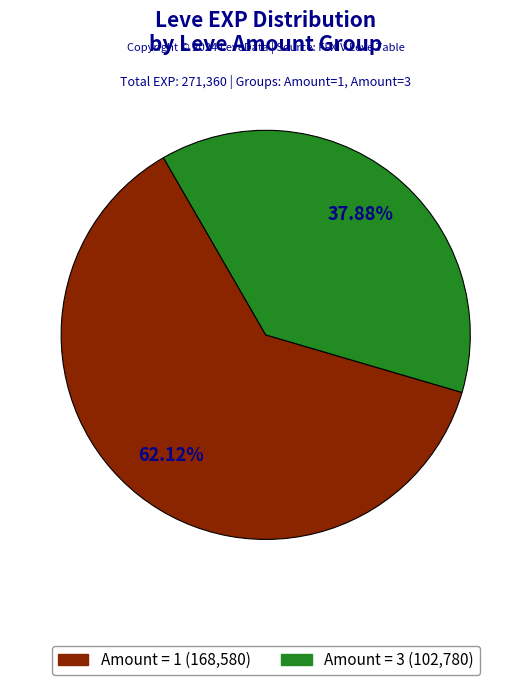

How many slices are in this pie chart?

2